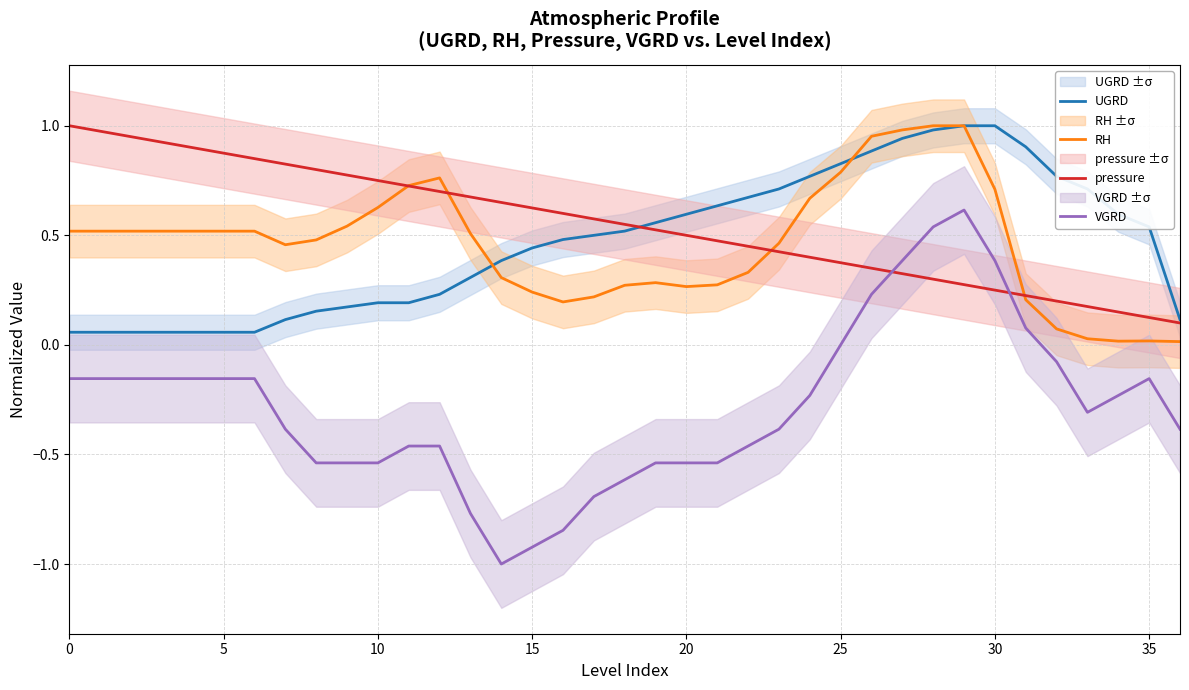

In VGRD, how many points are lower than both neighbors (excluding endpoints)?

2